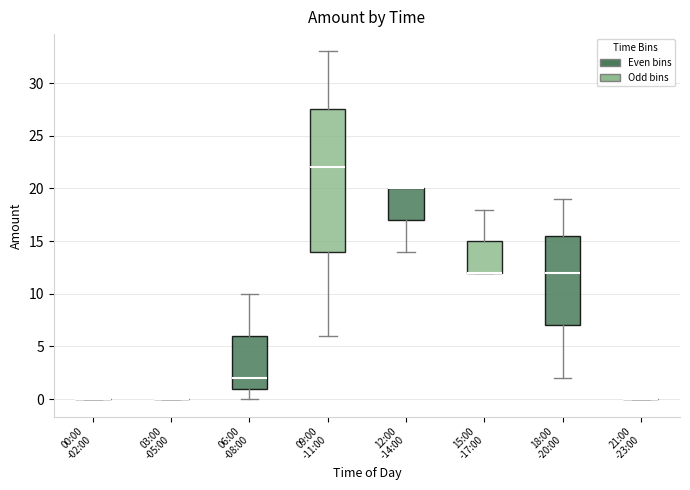

Comparing the boxes themselves (not the whiskers), which one is the tallest?

09:00 -11:00